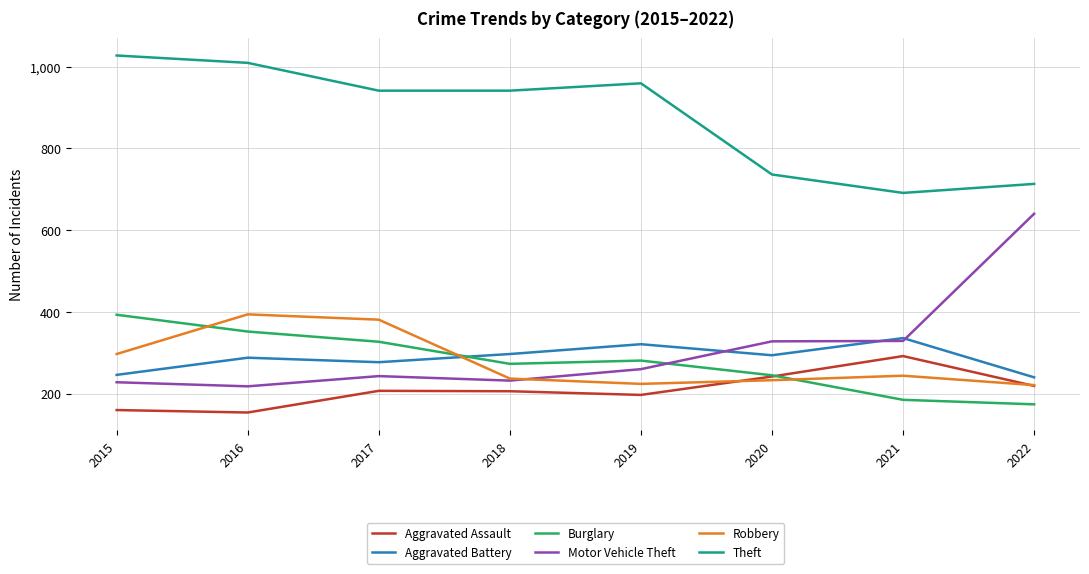

Rank the series at 2016 from highest to lowest value.

Theft, Robbery, Burglary, Aggravated Battery, Motor Vehicle Theft, Aggravated Assault